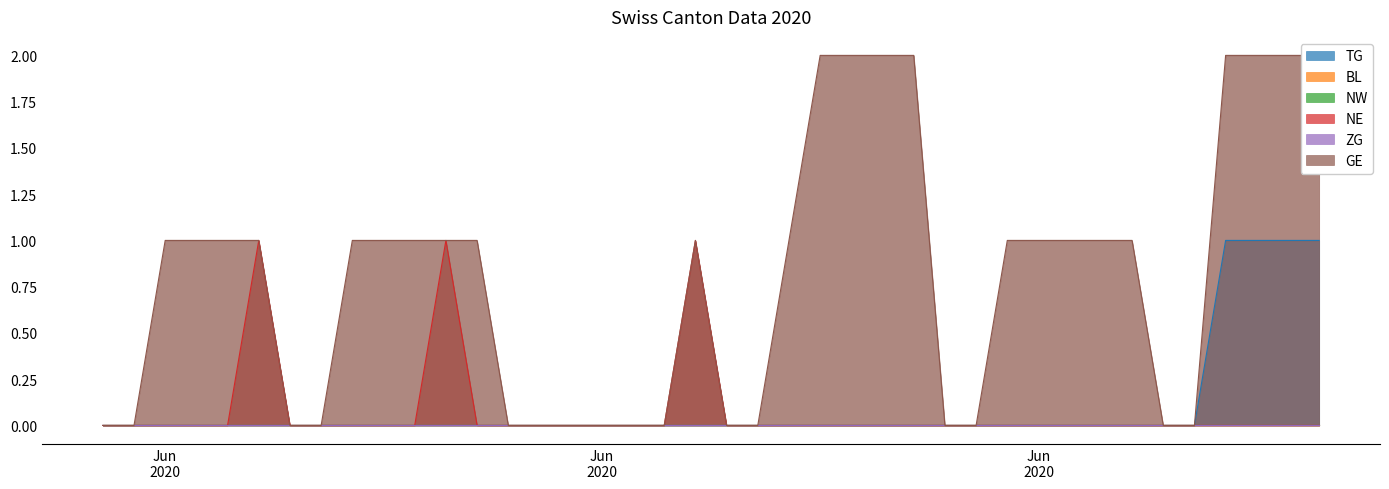

Which series changed the most between 2020-06-01 and 2020-06-20?

TG